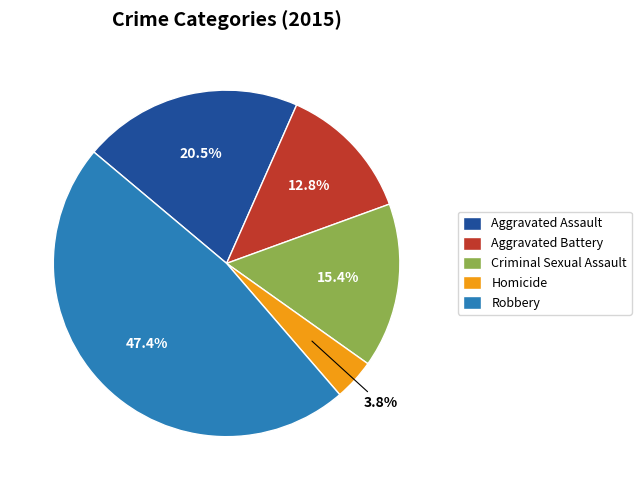

Does Robbery account for over 50% of the chart?

No